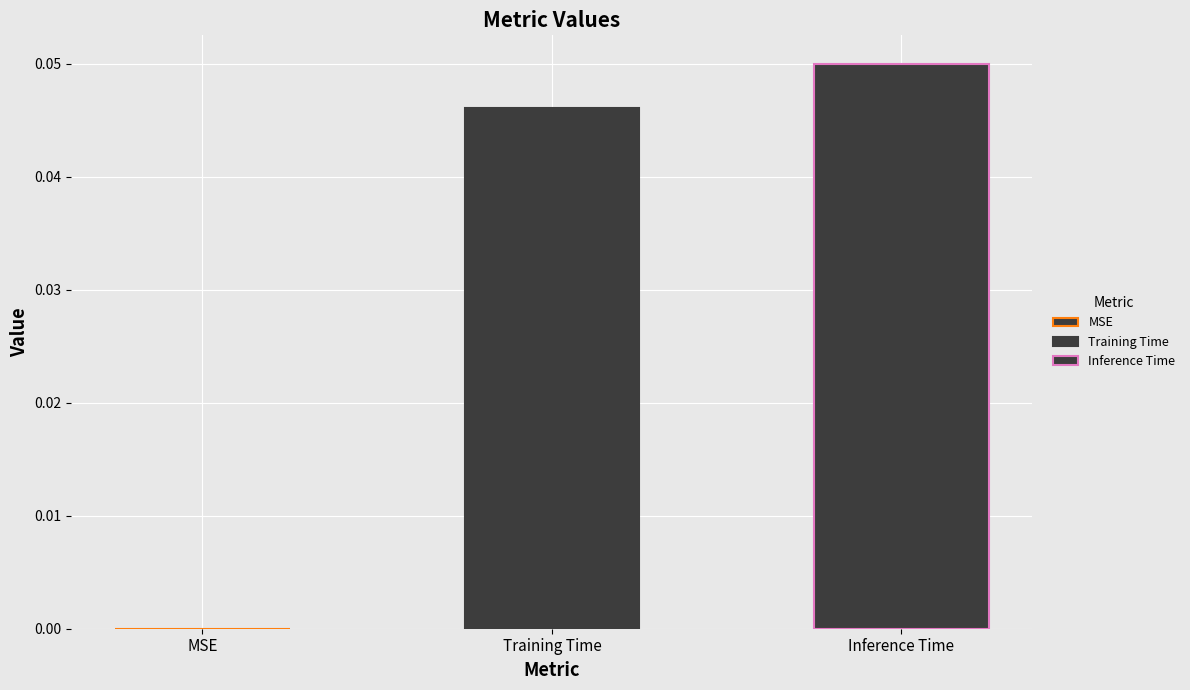

What is the sum of all values?

0.1